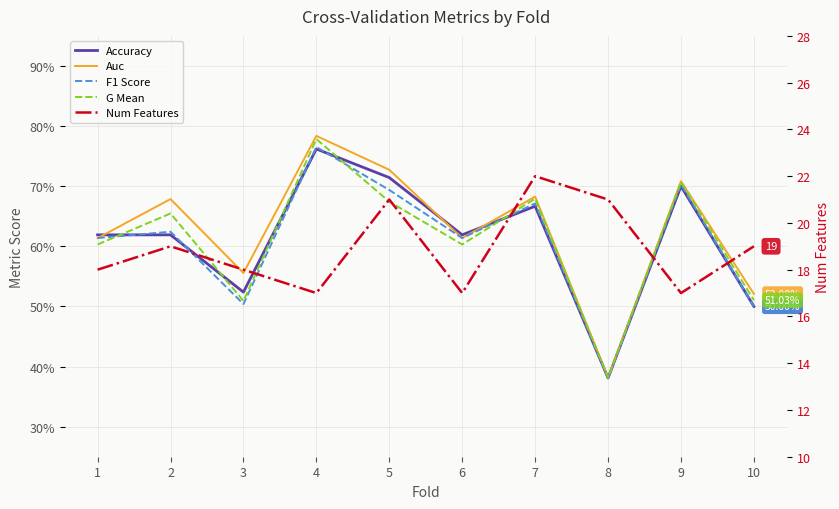

What are all the series names shown in the legend?

Accuracy, Auc, F1 Score, G Mean, Num Features